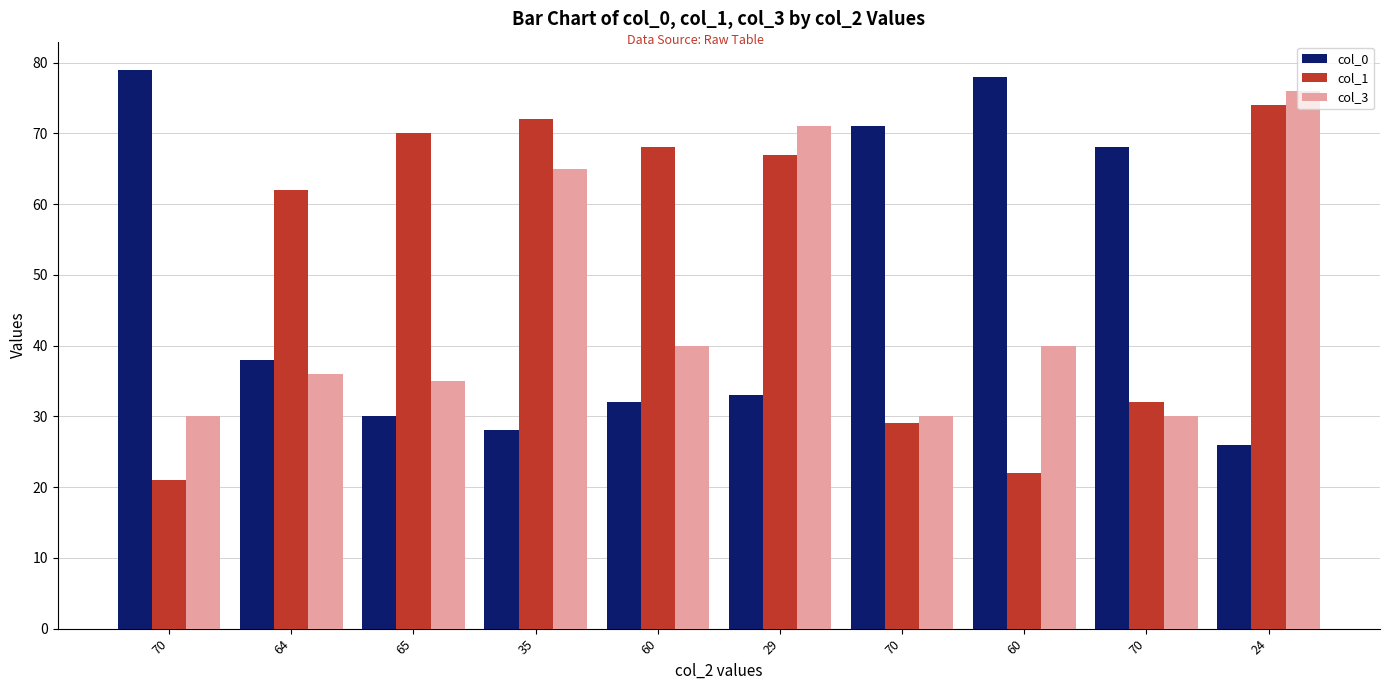

How many values in the col_3 series are below 40?

5